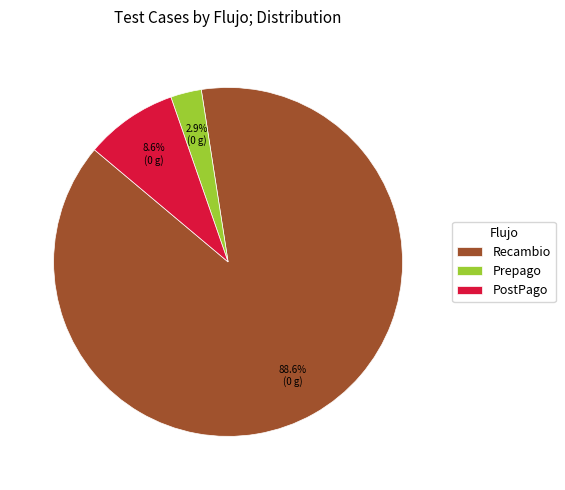

What is the largest slice in the pie chart?

Recambio